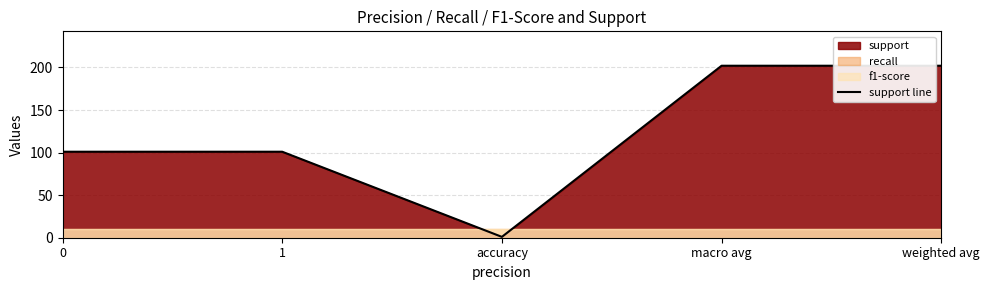

Reading left to right, extract all data points from this chart.

0=101	1=101	accuracy=1	macro avg=202	weighted avg=202